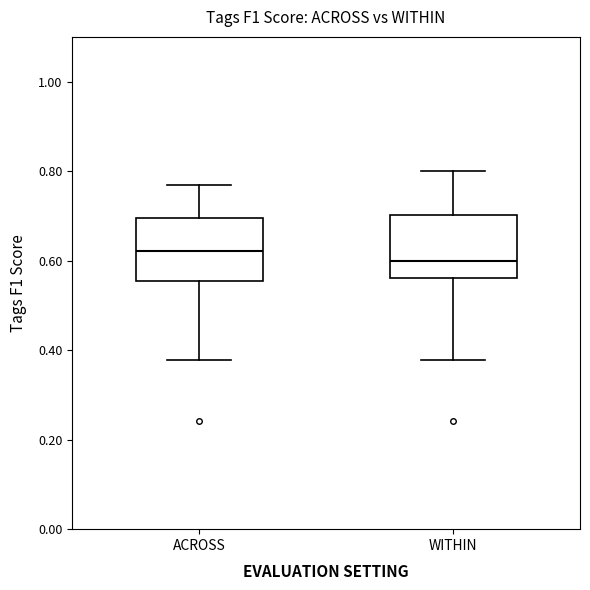

Reading left to right, transcribe this box plot: for each box, give where its median line is, the range the box spans, and where its two whiskers end, as read against the y-axis. The values are not printed on the chart, so give them approximately, as read against the axis.

ACROSS: median 0.62, box 0.56 to 0.70, whiskers 0.38 to 0.76
WITHIN: median 0.60, box 0.56 to 0.70, whiskers 0.38 to 0.80